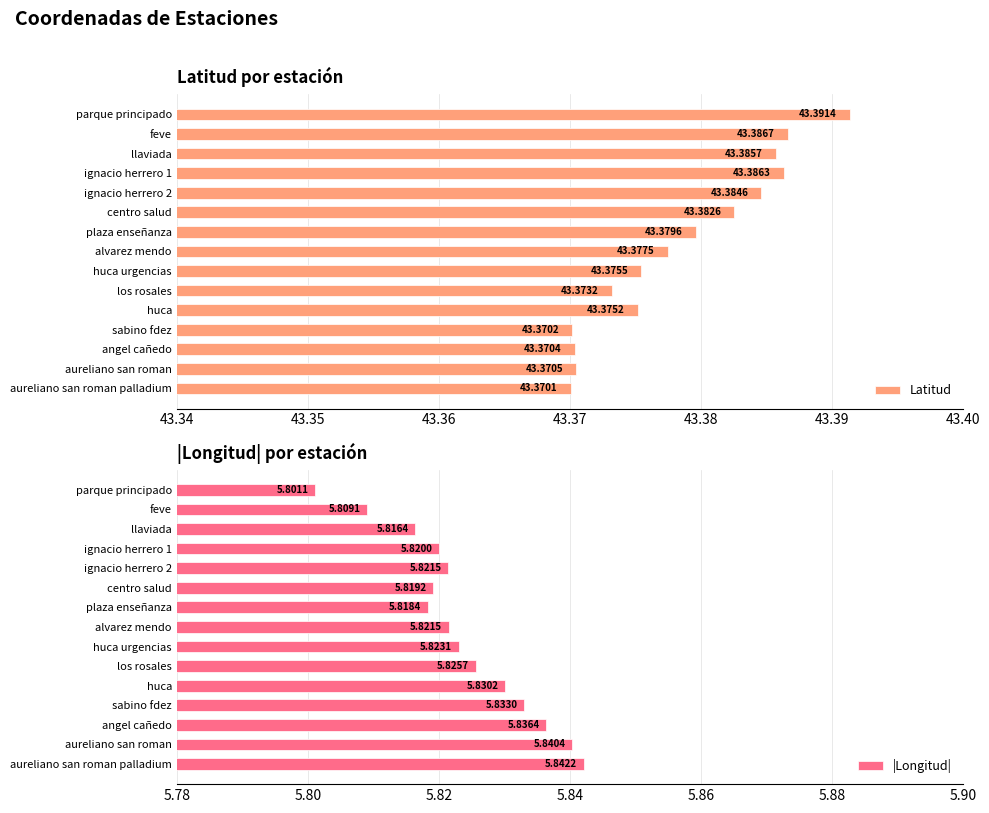

How many bars are there in total?

30